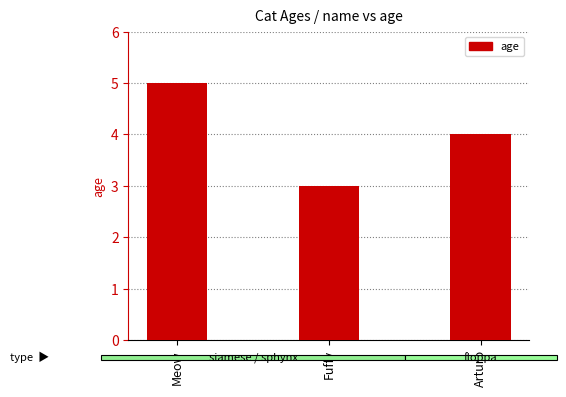

What is the maximum value shown in the chart?

5